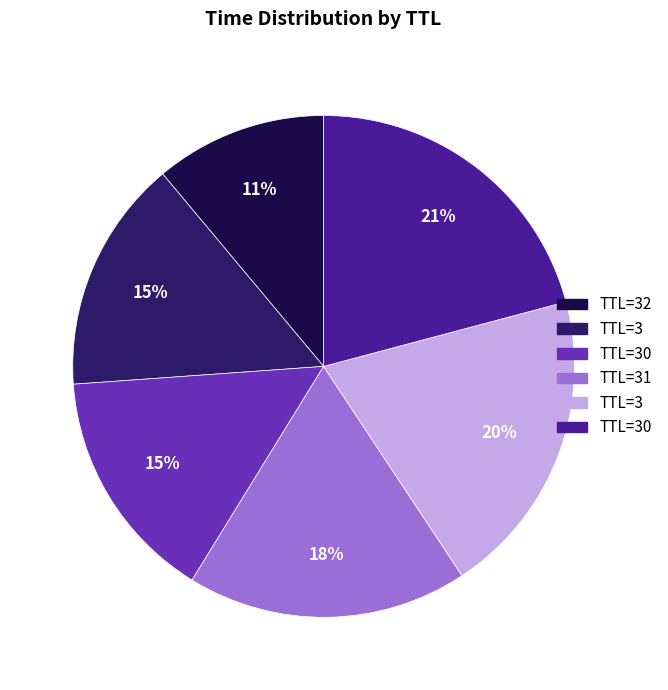

To the nearest percent, what is the average slice percentage?

17%